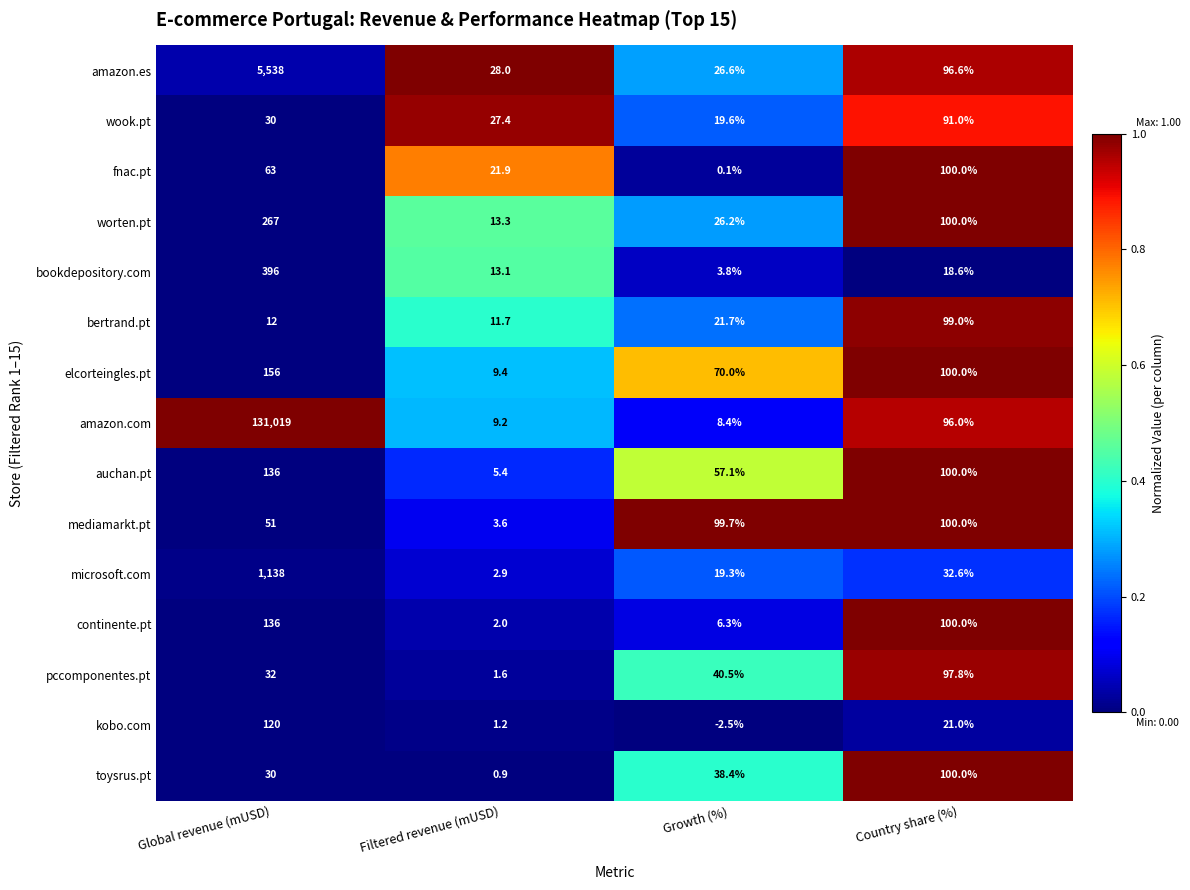

At which label does fnac.pt reach its peak?

Country share (%)